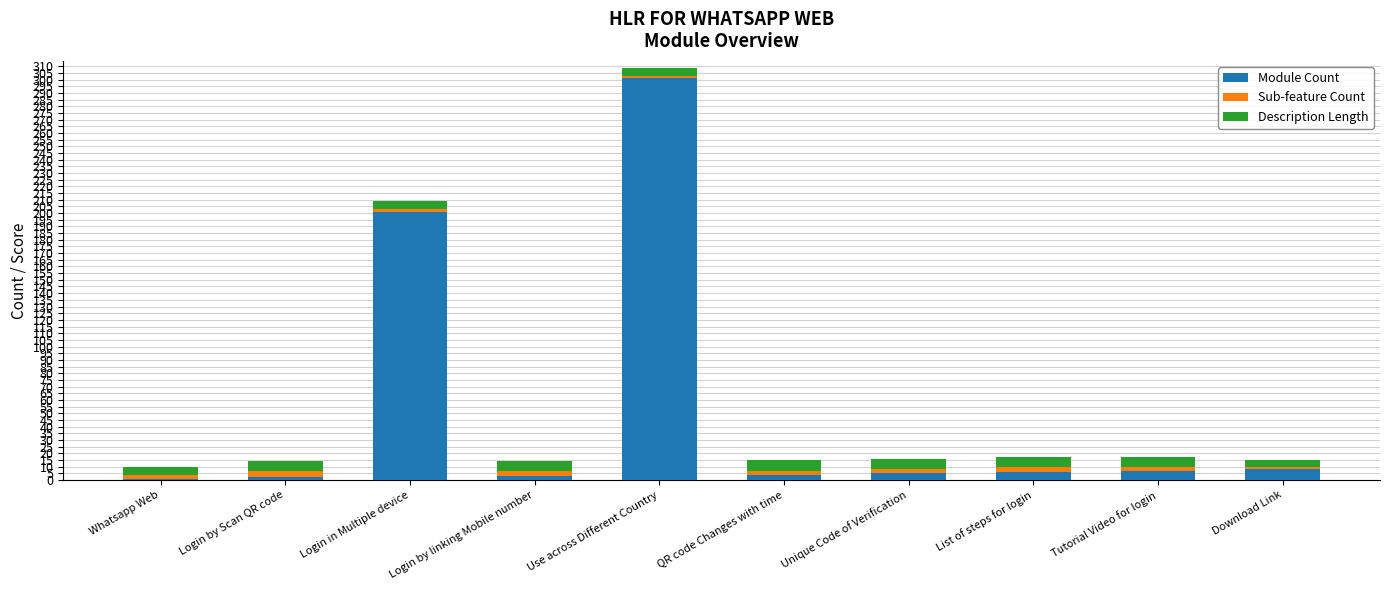

At which category is the sum across all series the highest?

Use across Different Country